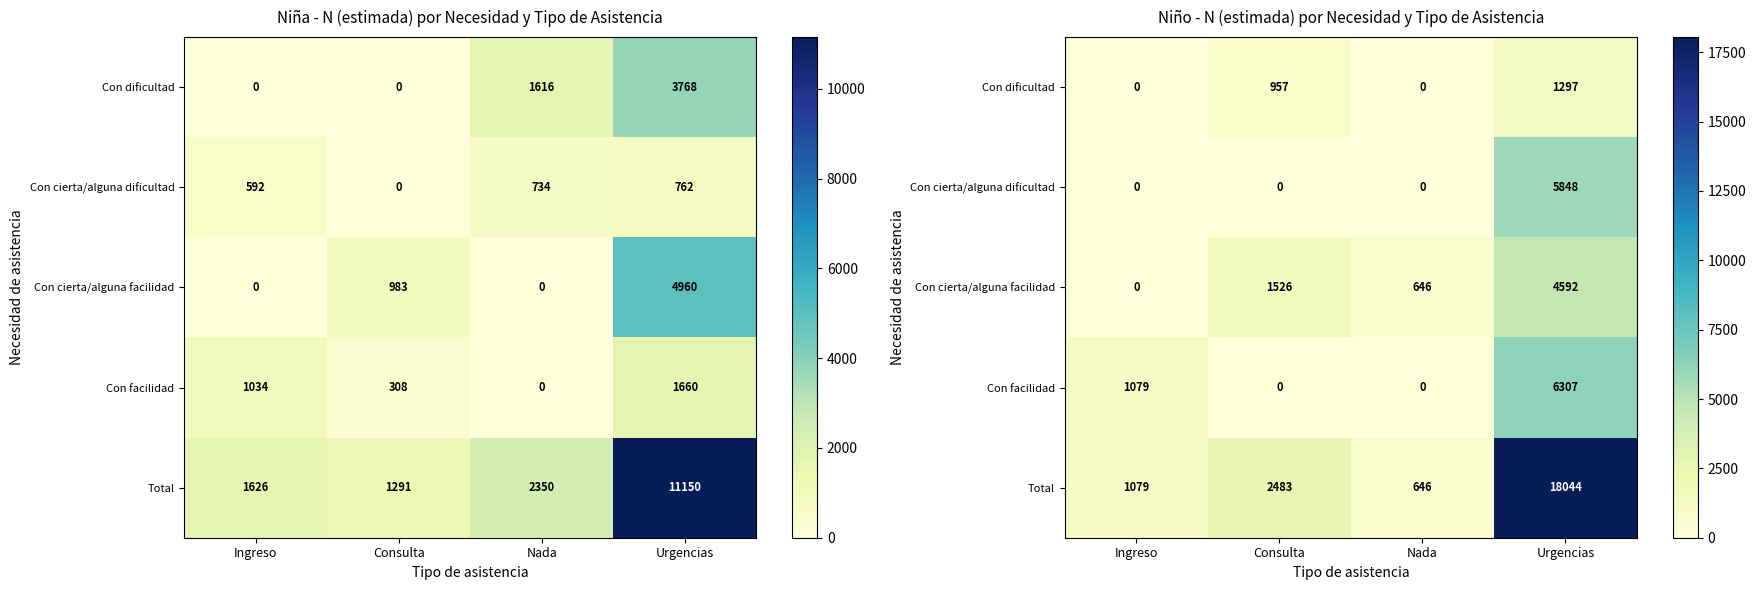

Count the Con cierta/alguna facilidad values in the range 646 to 4592.

3